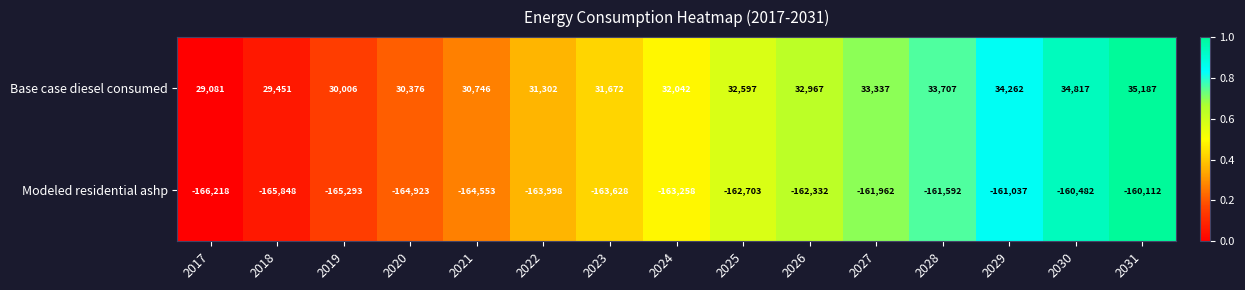

Which label corresponds to the largest value in the chart?

2031